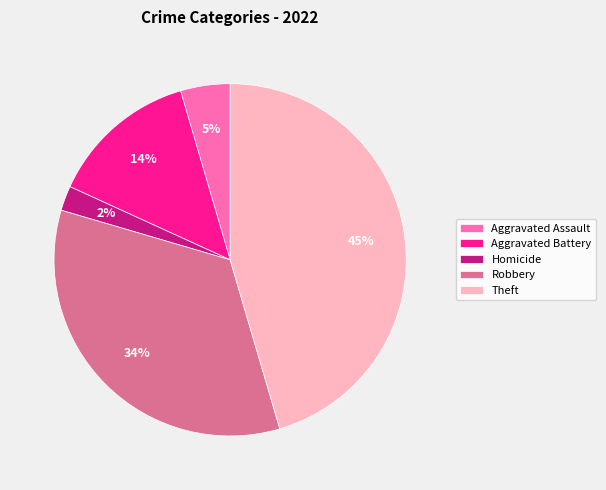

Rank the categories by value from highest to lowest.

Theft, Robbery, Aggravated Battery, Aggravated Assault, Homicide